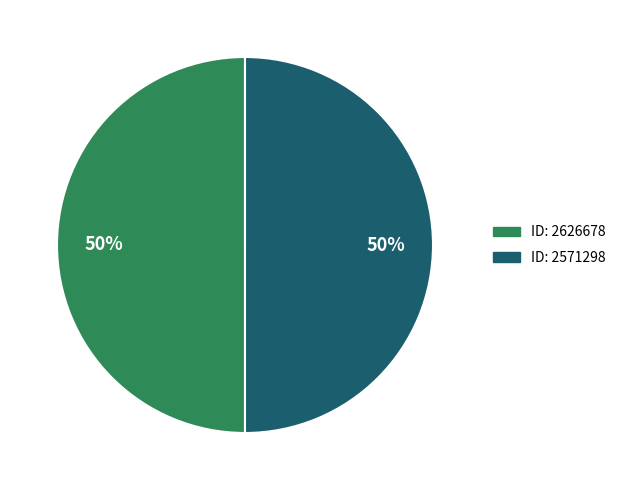

To the nearest percent, what is the average slice percentage?

50%